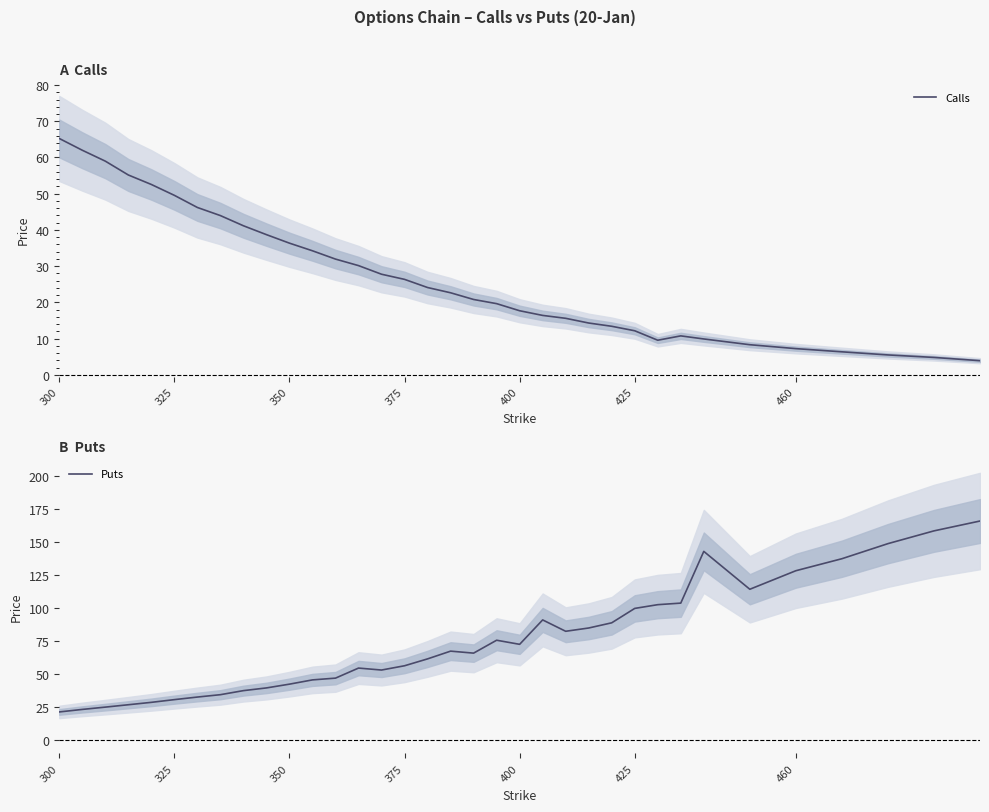

Reading right to left, transcribe all the data shown in this chart.

Calls: 3.9	4.8	5.5	6.3	7.2	8.3	9.9	10.8	9.6	12.2	13.4	14.3	15.6	16.4	17.7	19.6	20.8	22.6	24.1	26.4	27.8	30.1	31.9	34.2	36.4	38.7	41.1	44.0	46.2	49.5	52.5	55.2	59.0	62.0	65.2
Puts: 165.6	158.2	148.5	137.1	128.0	114.0	142.7	103.5	102.4	99.5	88.7	84.7	82.3	90.8	72.4	75.5	65.8	67.2	61.4	56.2	53.0	54.5	46.9	45.5	42.3	39.5	37.4	34.3	32.5	30.6	28.6	26.7	24.9	23.2	21.3